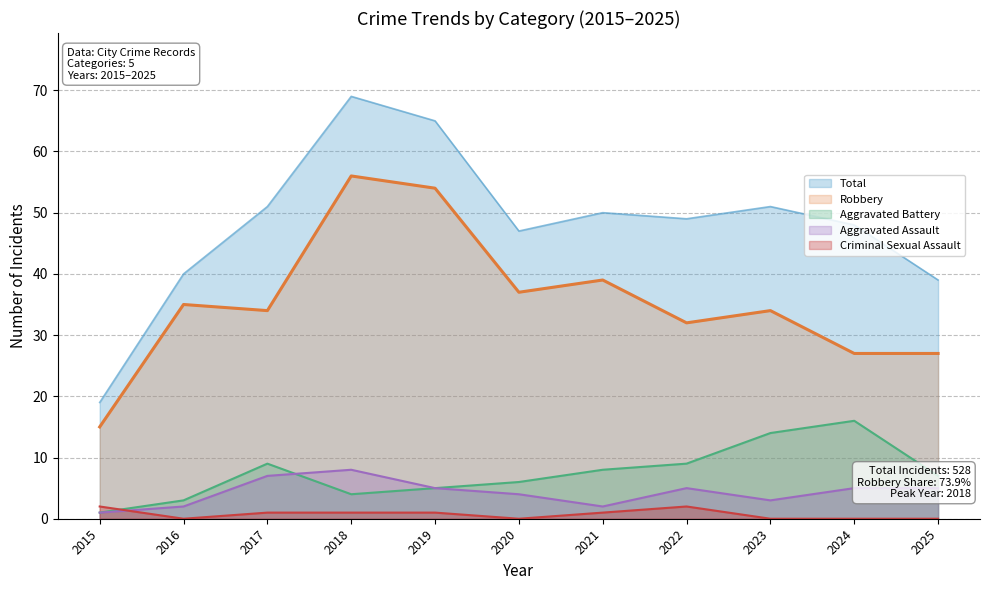

What is the difference between the maximum and minimum values in the Aggravated Assault series?

7